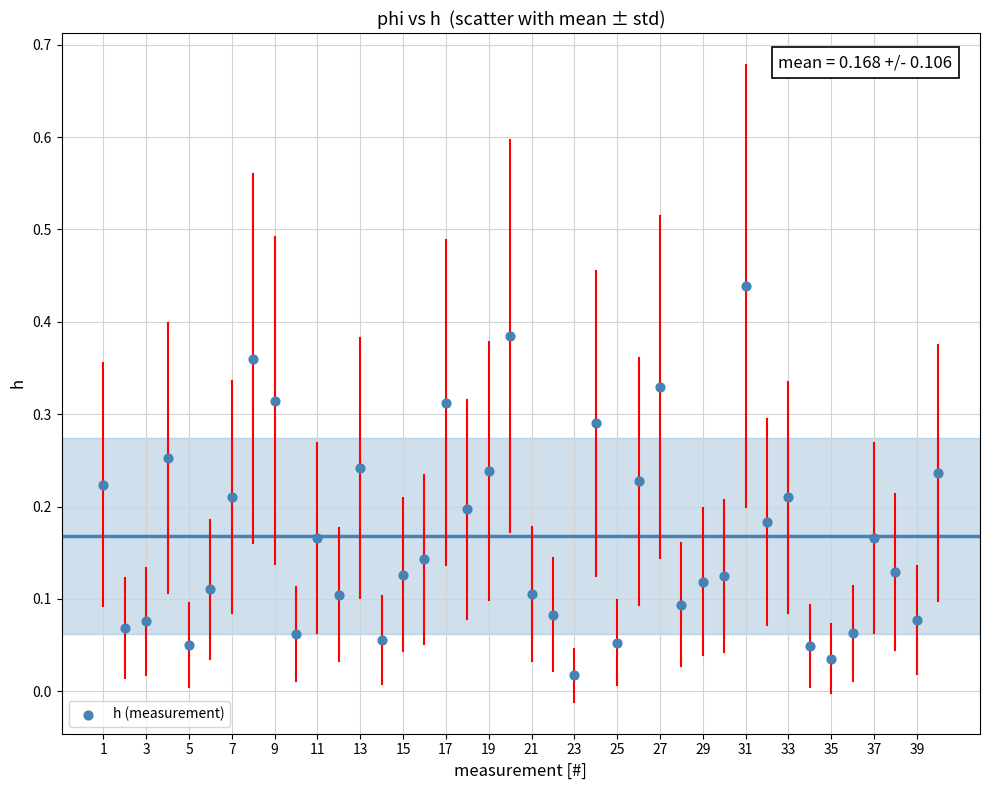

What is the range of X values (max minus min)?

39.0